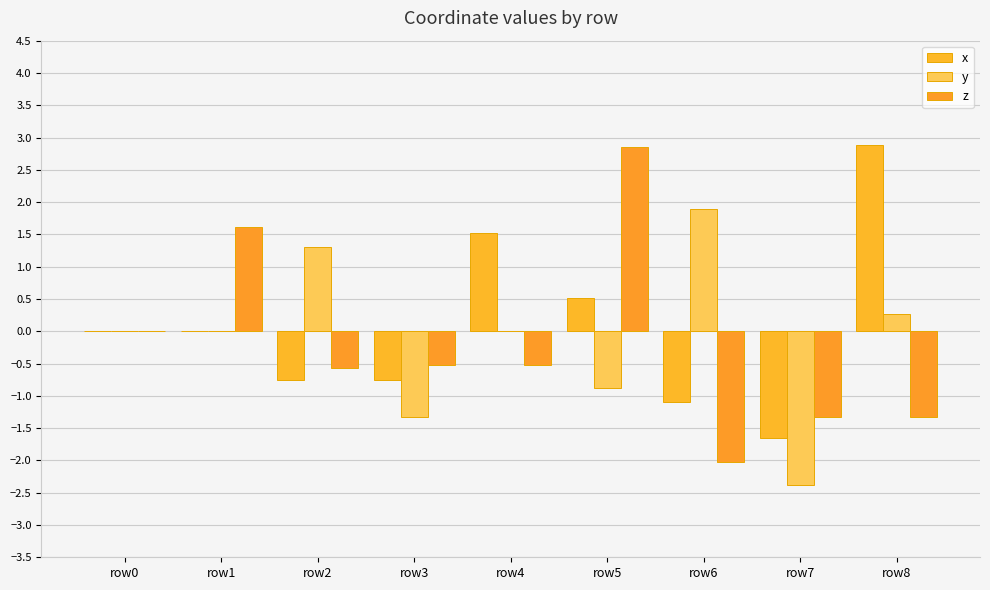

What is the total value across all series at row8?

1.8